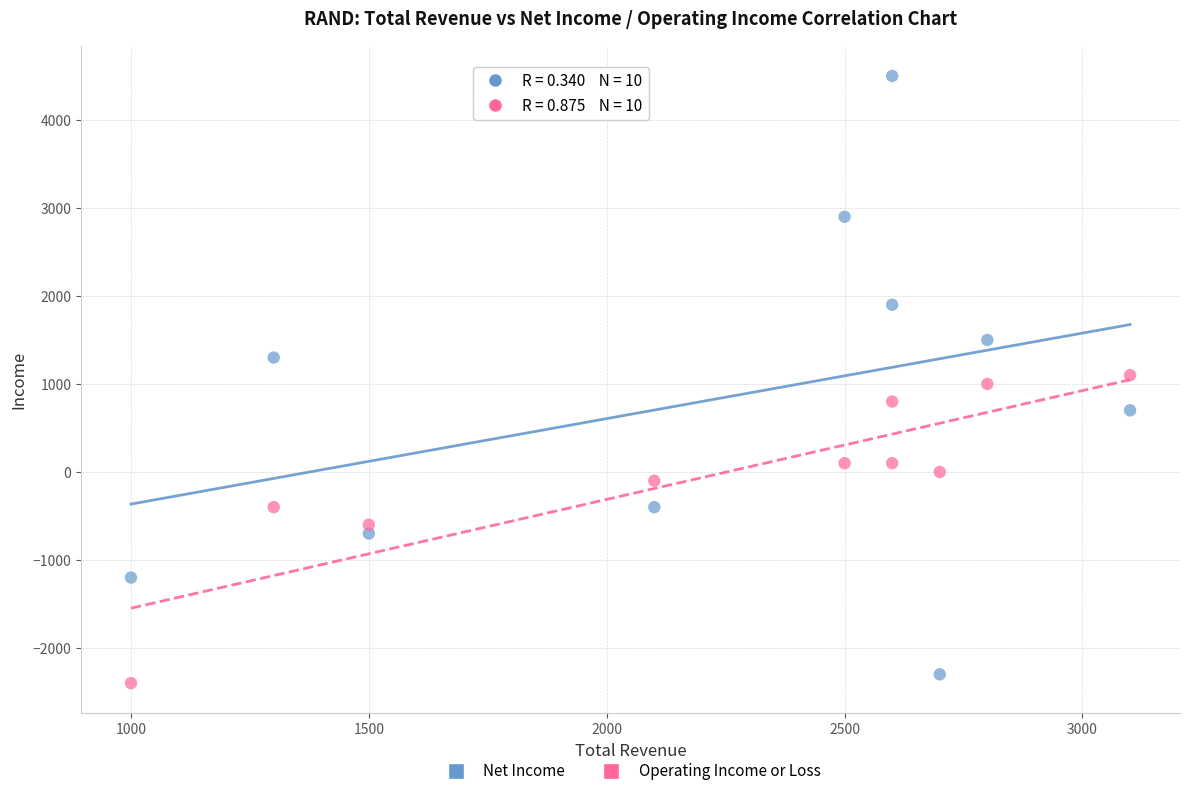

Across all data points, what is the range of Y values (max minus min)?

6900